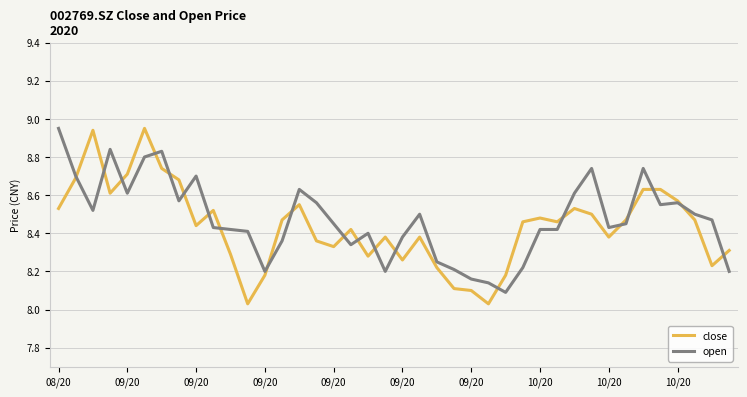

Which series has the widest spread of values?

close